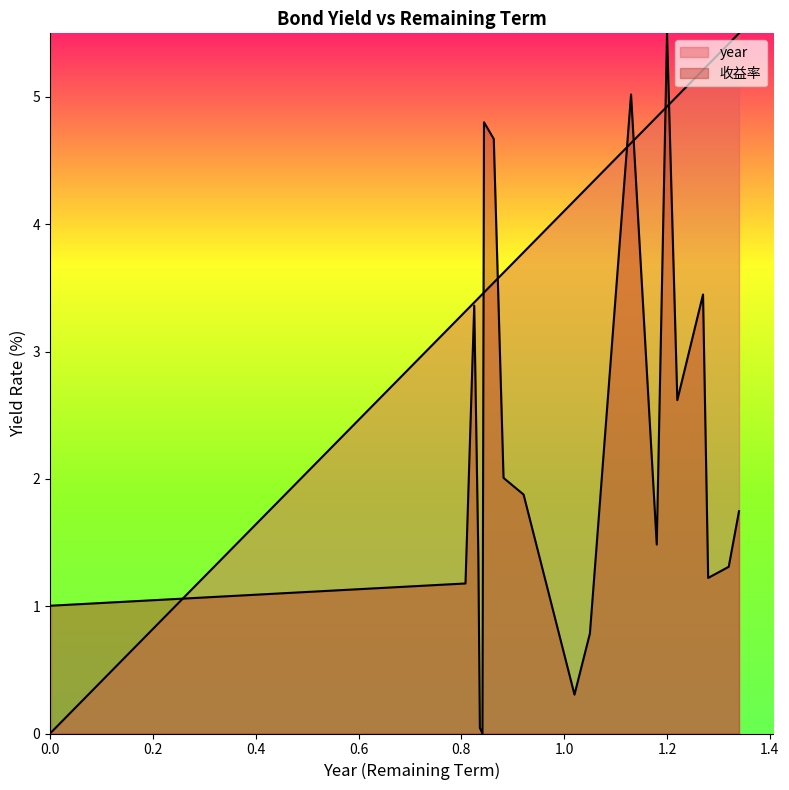

How many lines are shown in the chart?

2